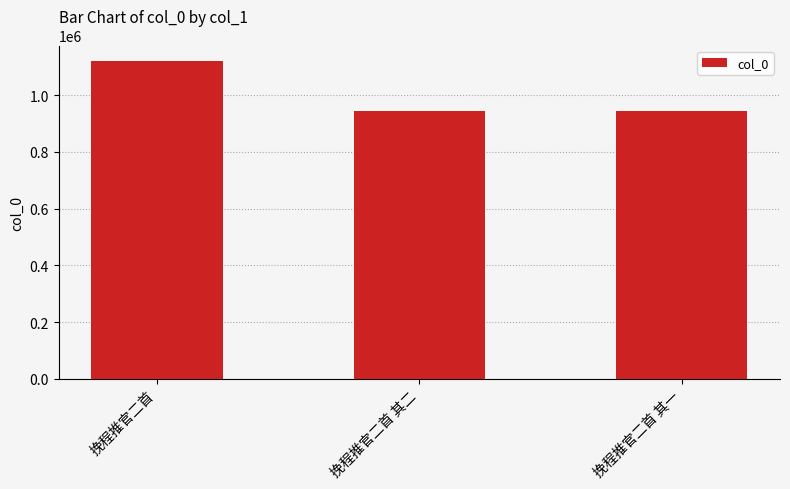

What is the sum of the values at 挽程推官二首 其一 and 挽程推官二首 其二?

1888871